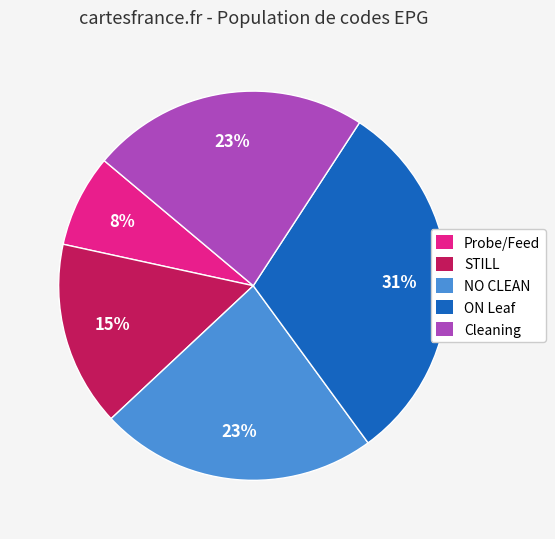

Which category has the smallest portion of the pie?

Probe/Feed